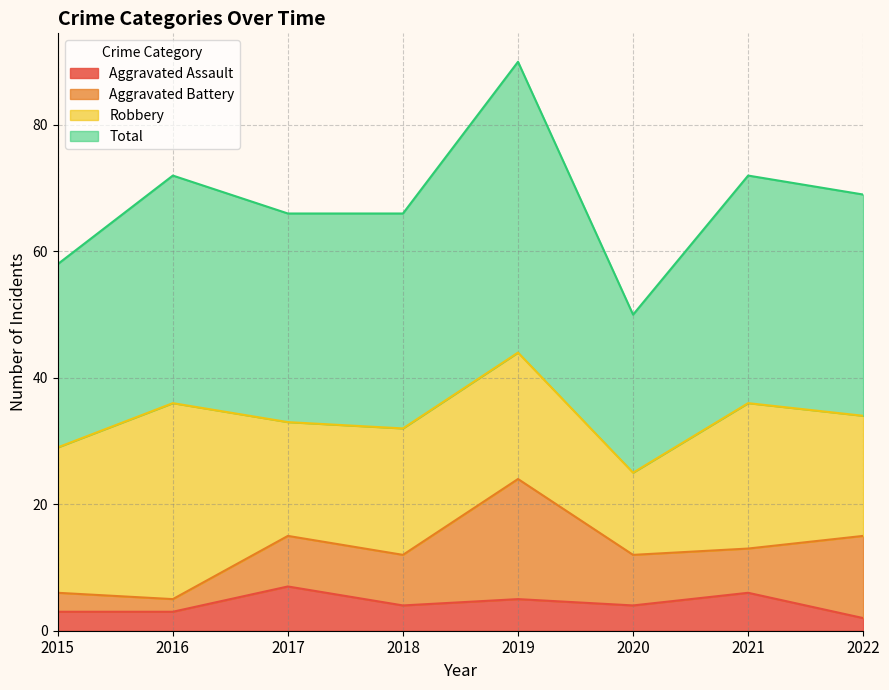

True or false: Total and Aggravated Assault cross at least once.

False